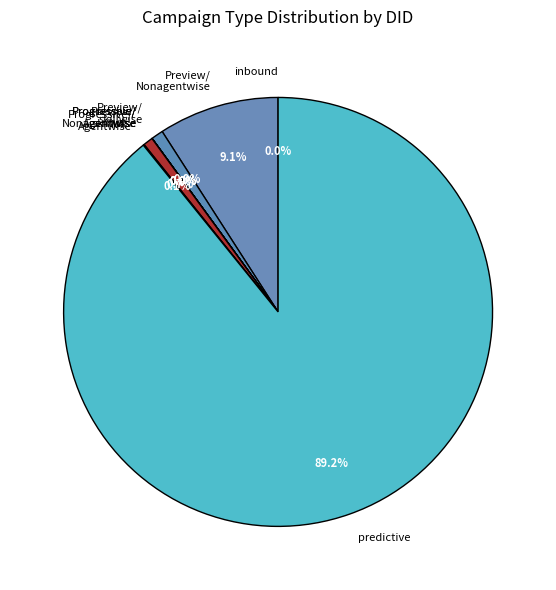

Combined, do Preview/ Nonagentwise and Preview/ skillwise account for over 50%?

No